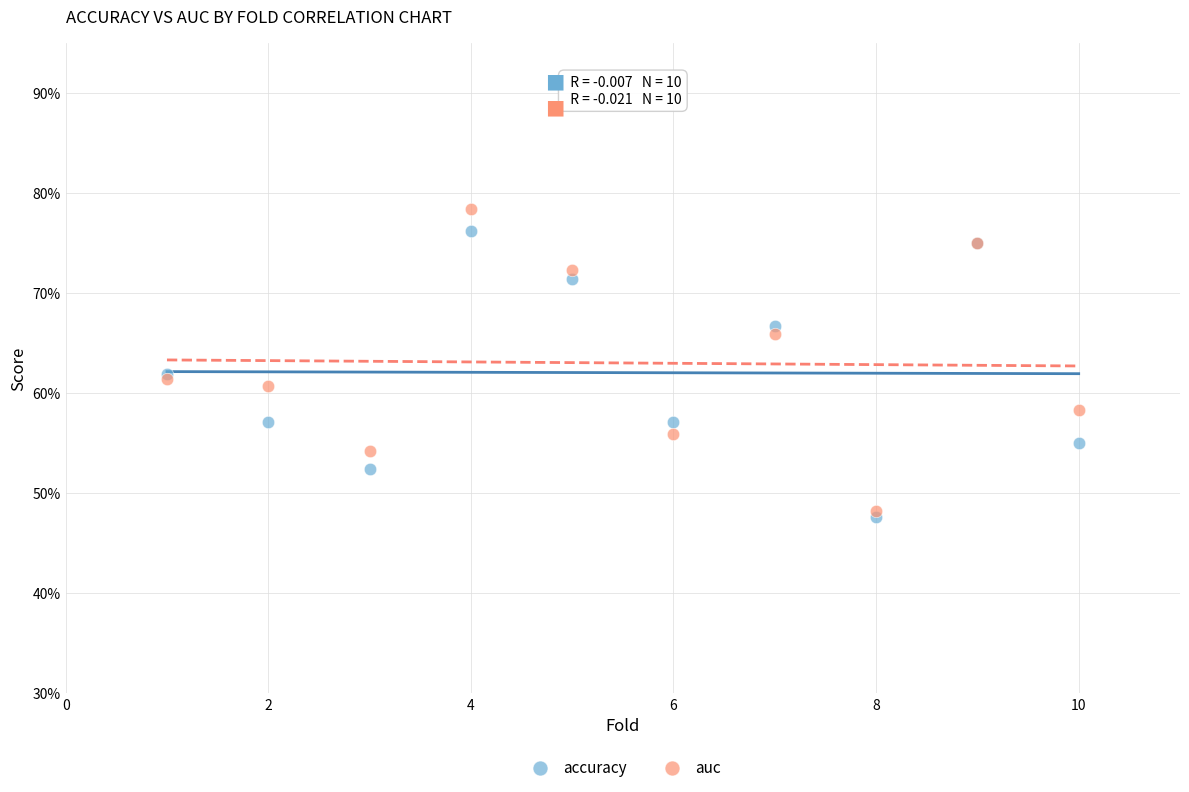

Which series reaches the maximum Y coordinate?

auc